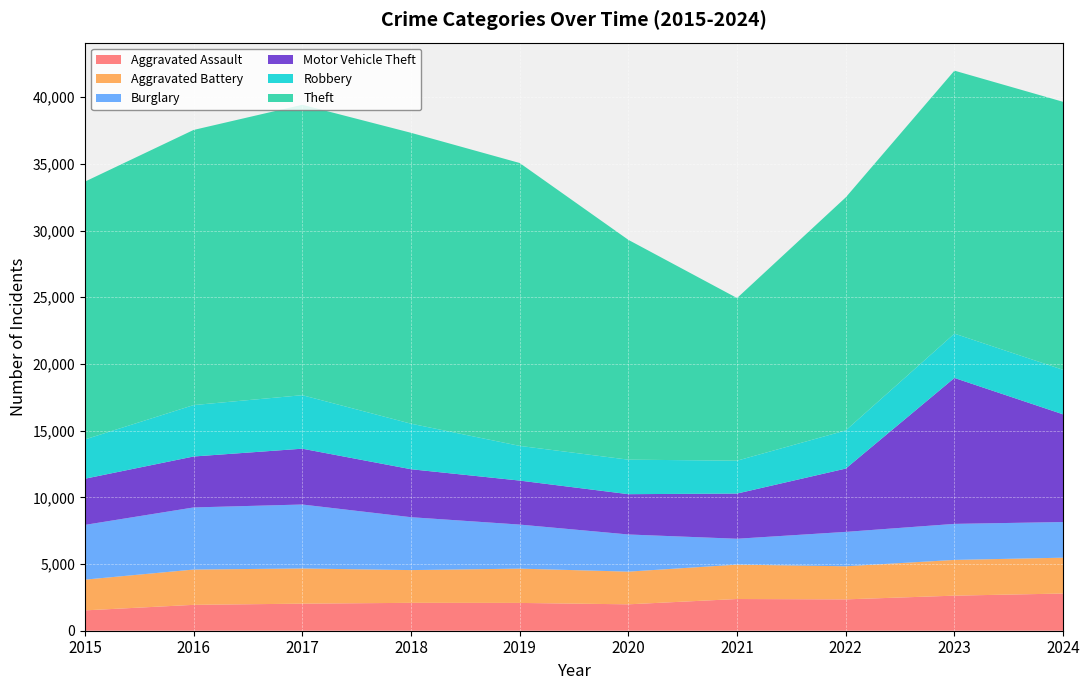

Reading left to right, what are all the values shown in this chart?

Aggravated Assault: 1525	1940	2029	2090	2084	1979	2377	2350	2629	2788
Aggravated Battery: 2305	2645	2638	2455	2571	2451	2577	2481	2679	2687
Burglary: 4103	4656	4794	3965	3302	2785	1941	2578	2701	2673
Motor Vehicle Theft: 3461	3819	4184	3596	3298	3021	3387	4746	10939	8072
Robbery: 2944	3854	4011	3414	2600	2587	2465	2860	3324	3336
Theft: 19326	20624	21771	21805	21206	16477	12190	17469	19712	20090